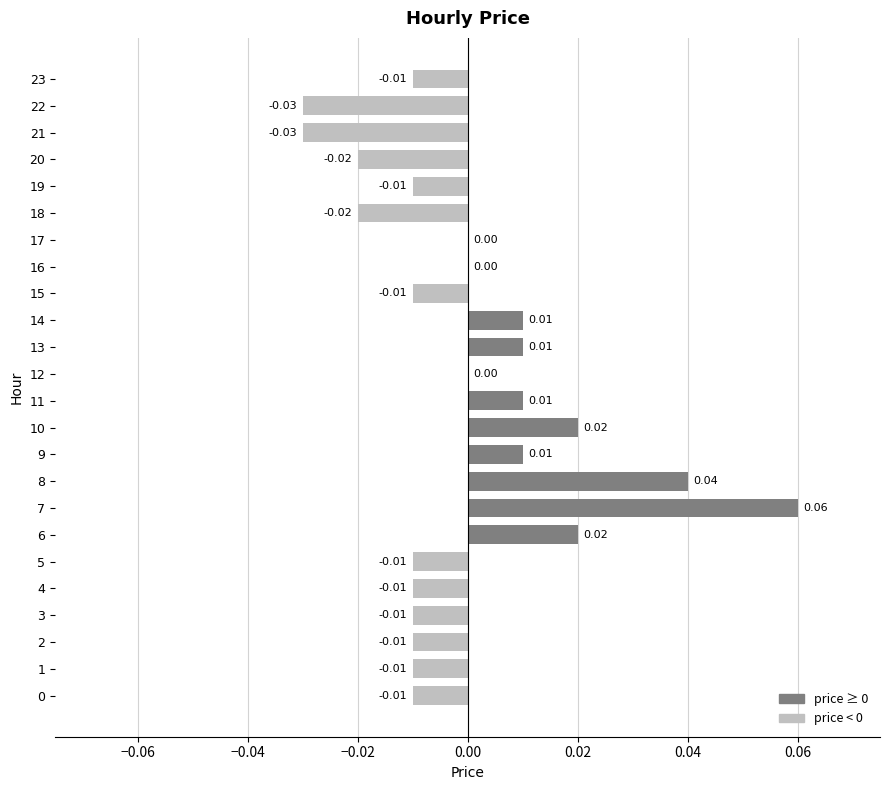

Between 5 and 13, which is larger?

13